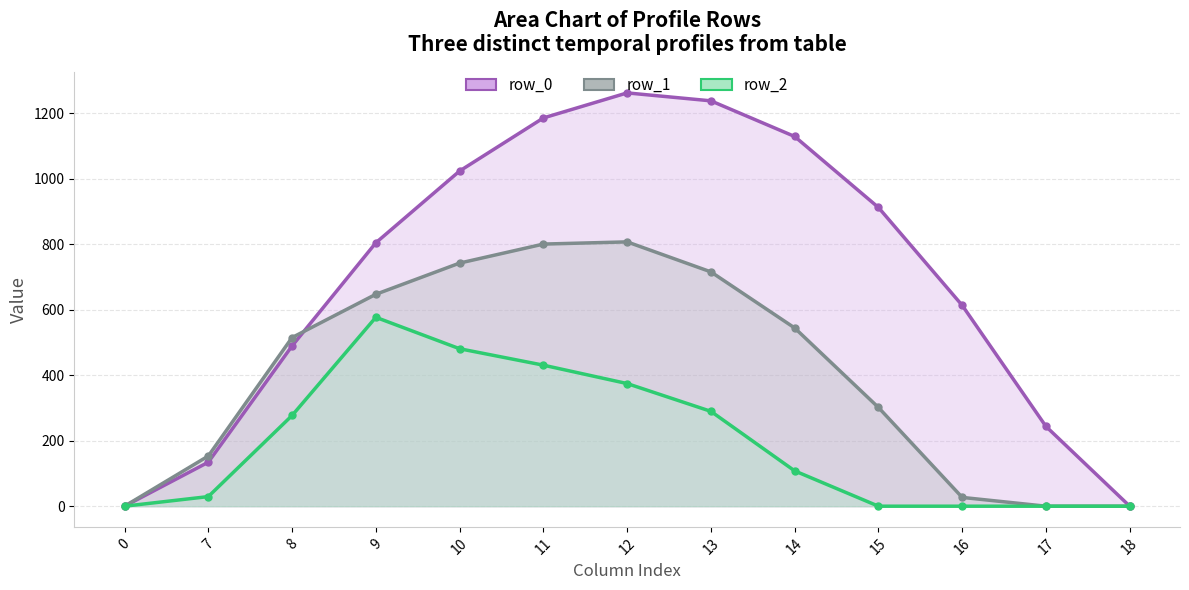

How many interior local peaks does the row_0 line series have?

1